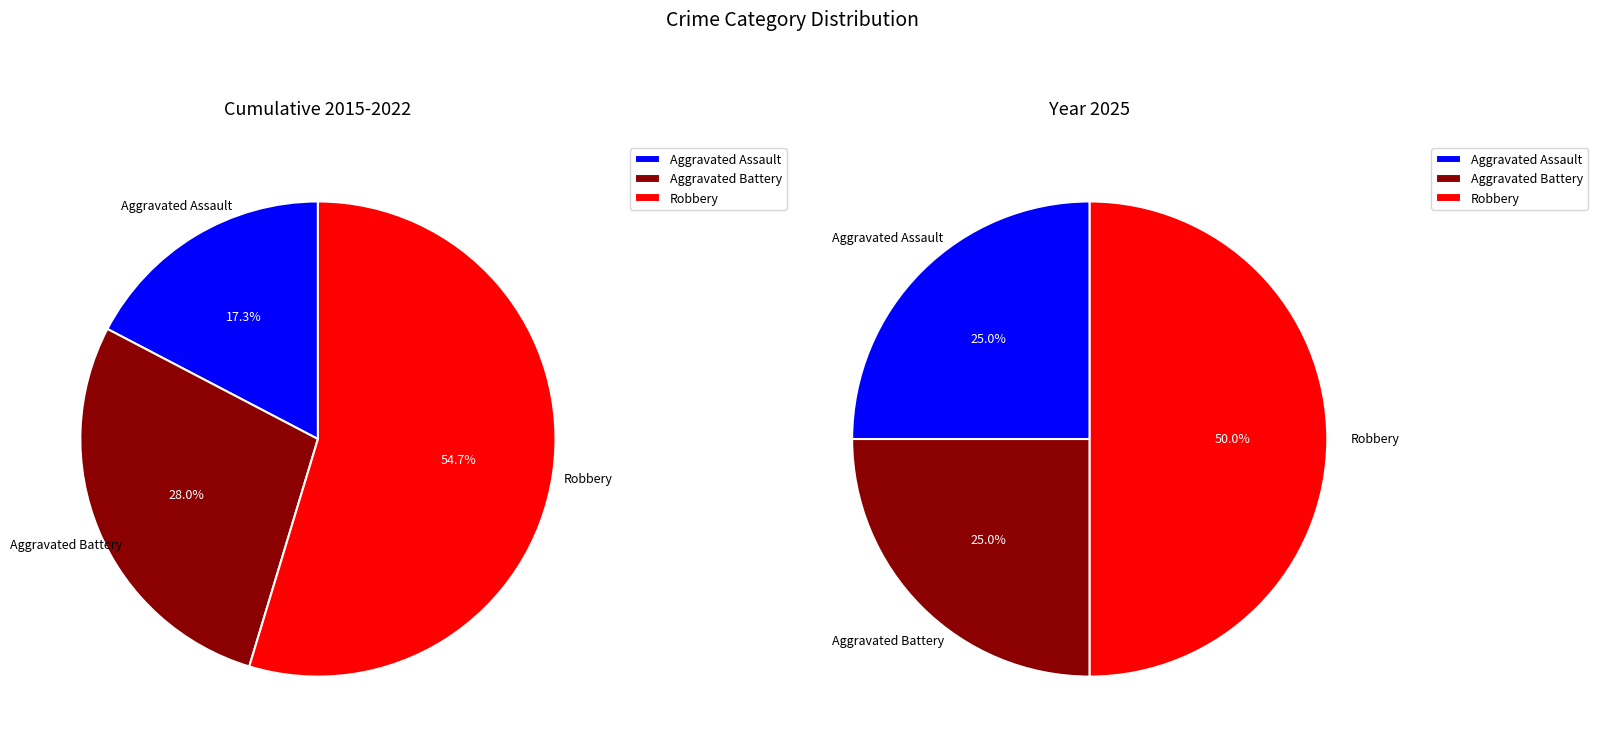

Which series changed the most between 7 and 8?

Aggravated Assault